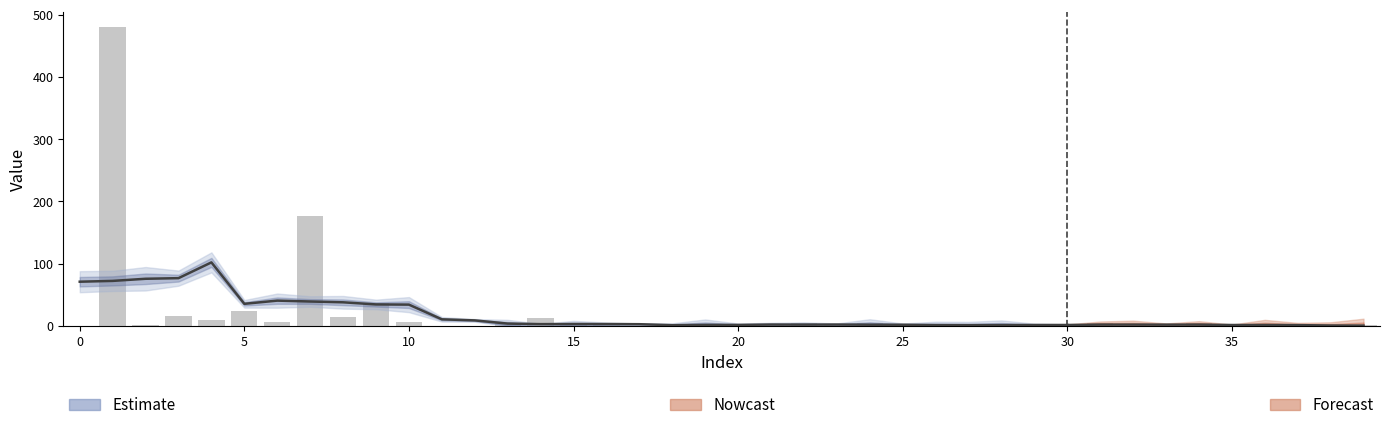

What is the approximate value at 30?

1.3